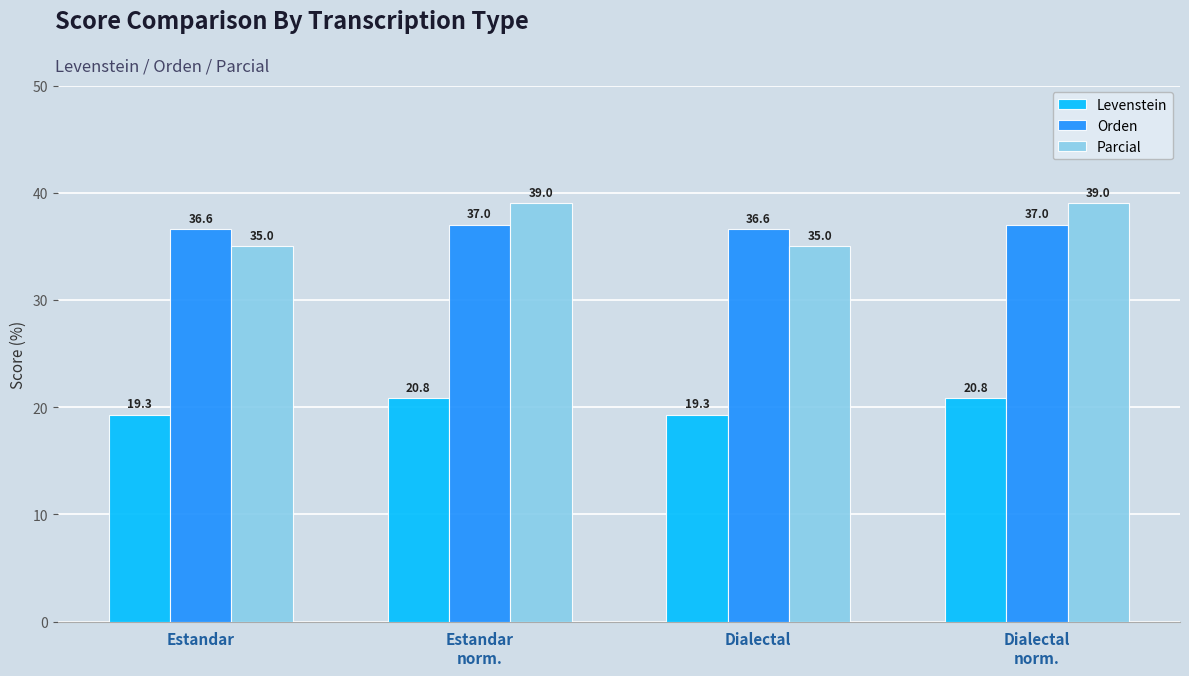

What is the difference between the maximum and minimum values in the Orden series?

0.5